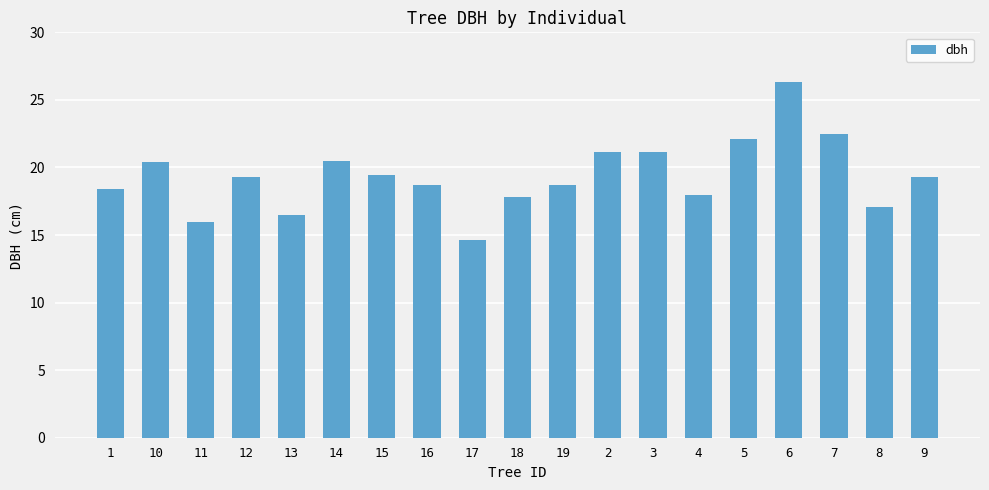

What value does the data have at 17?

14.6